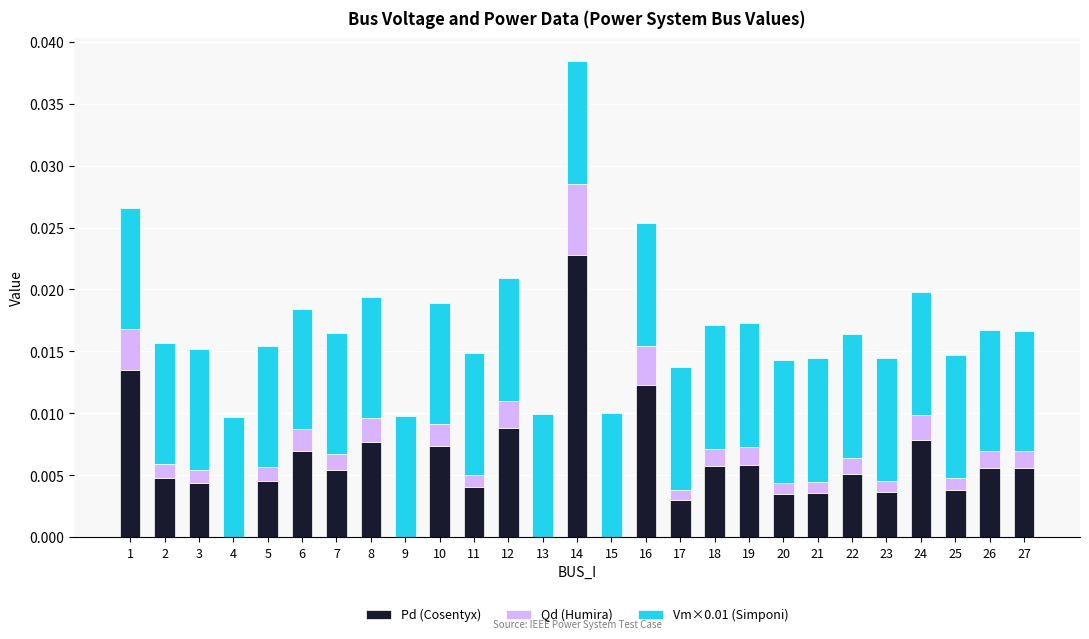

How many series are shown in this chart?

3